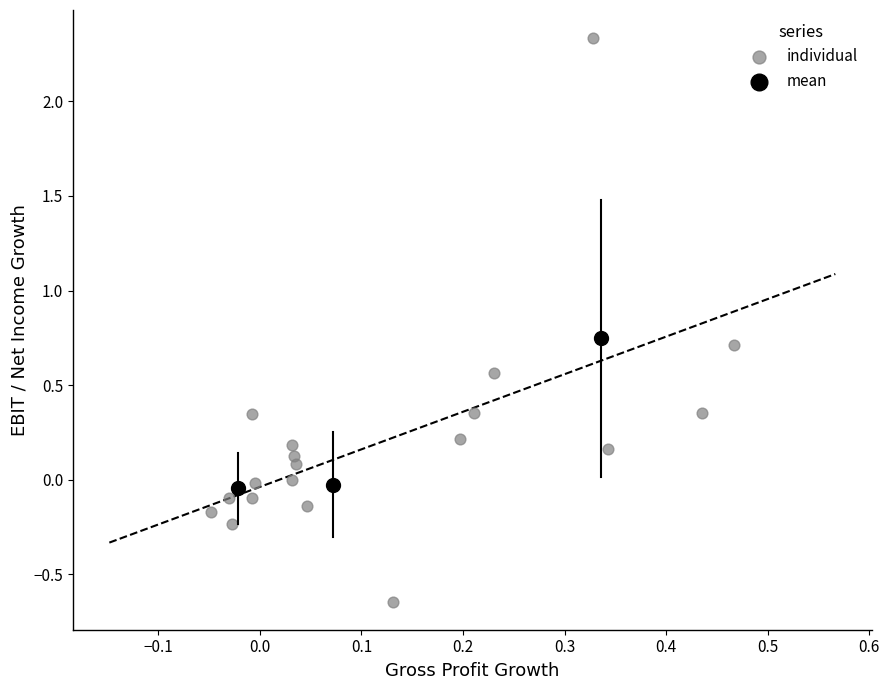

Which series contains the lowest Y value?

individual